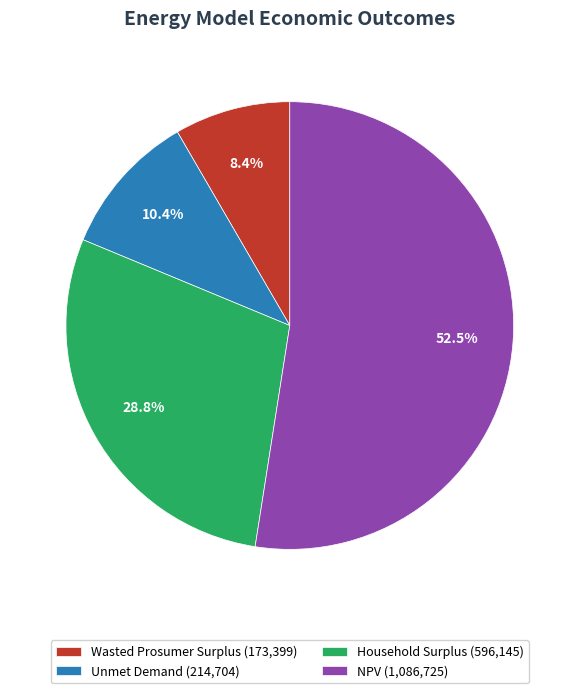

How many segments does this pie chart have?

4